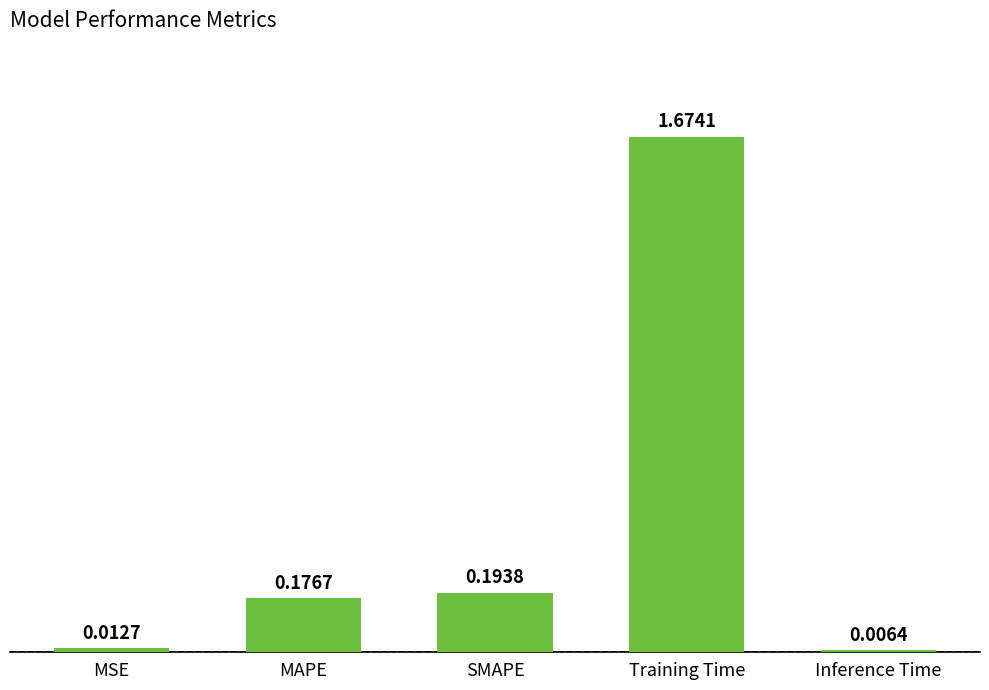

What position from the left is MAPE?

2